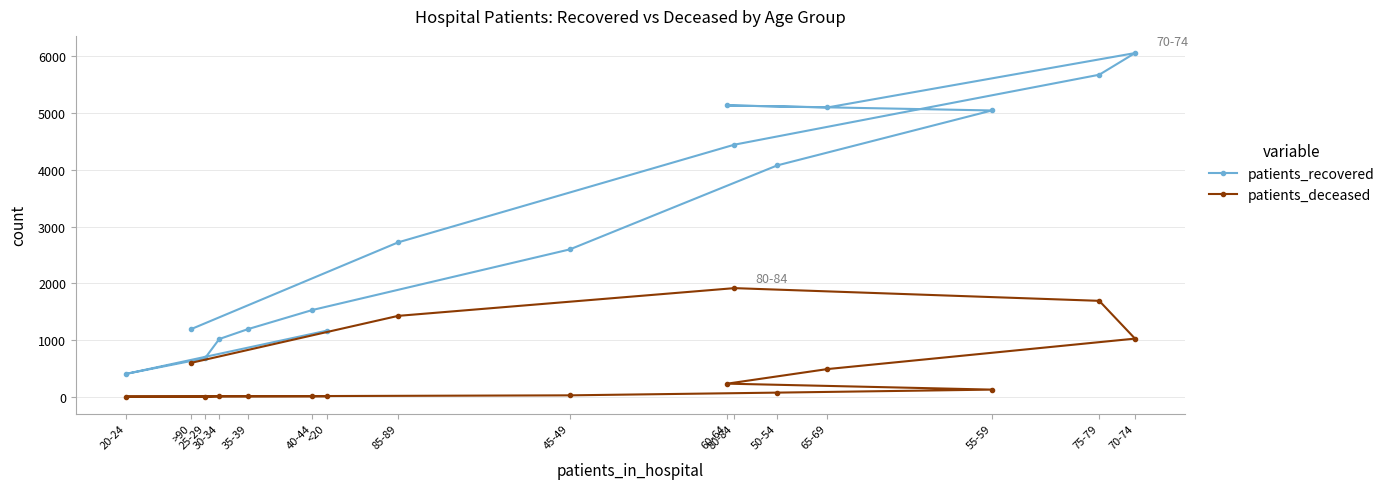

The value of patients_deceased at 65-69 is 721. True or false?

False